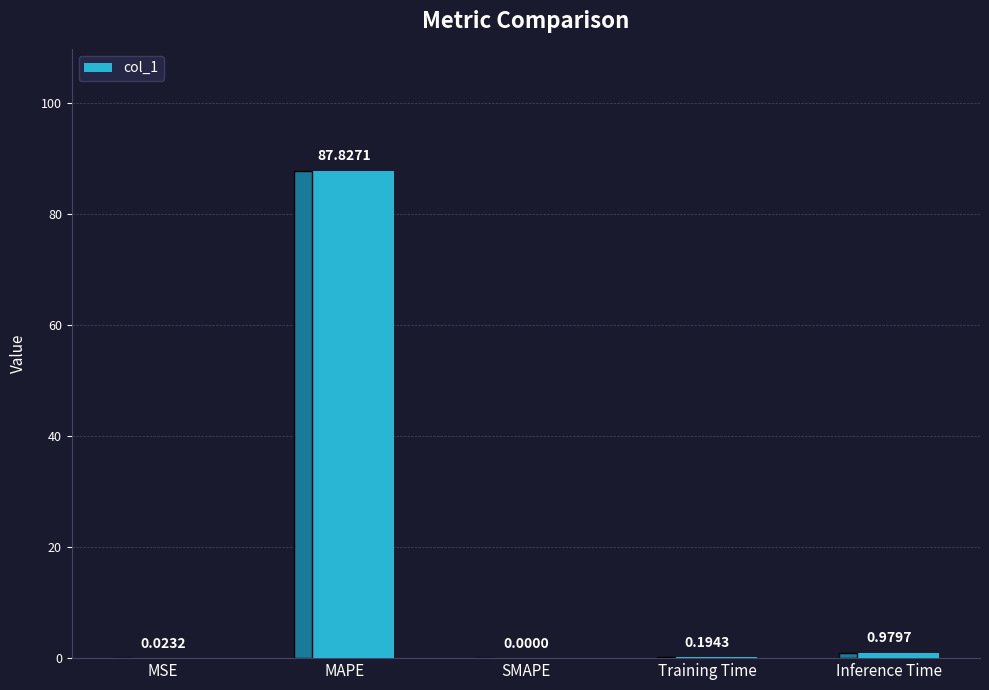

Between SMAPE and MAPE, which is larger?

MAPE